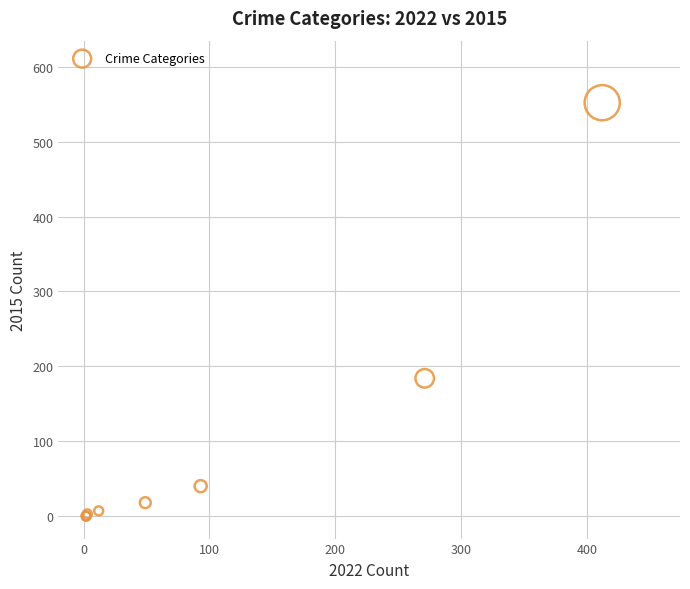

What Y value in the scatter plot is closest to 276?

184